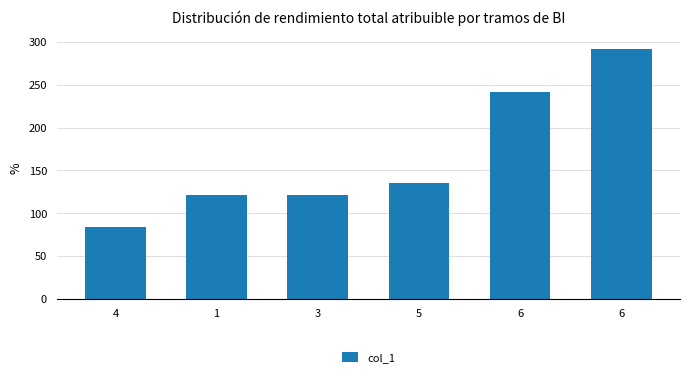

What is the difference between the second highest and second lowest values?

119.2